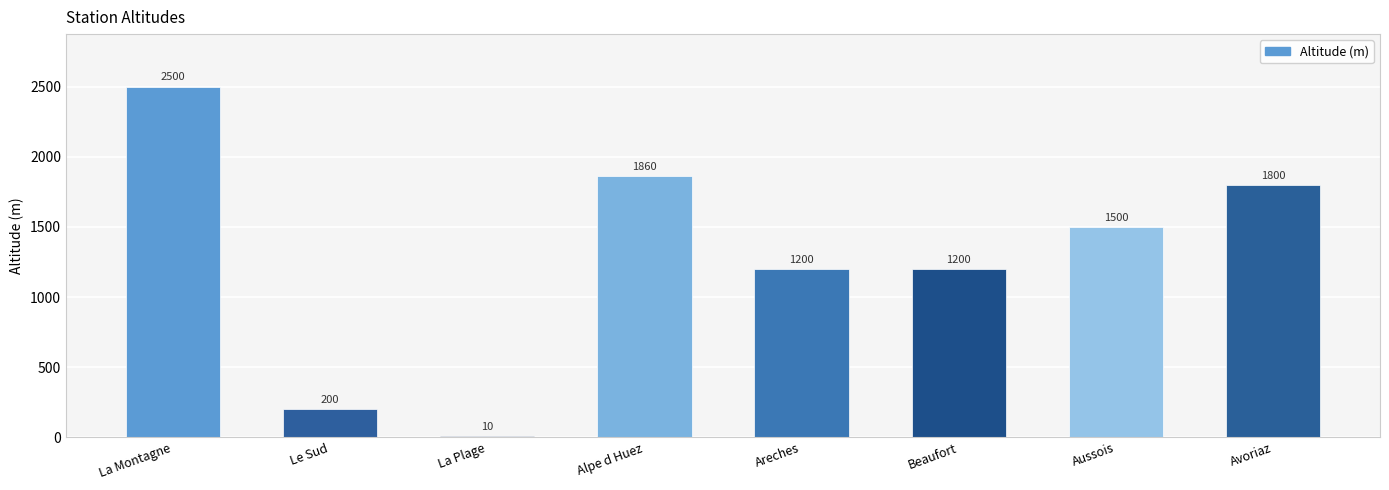

What is the average value?

1284